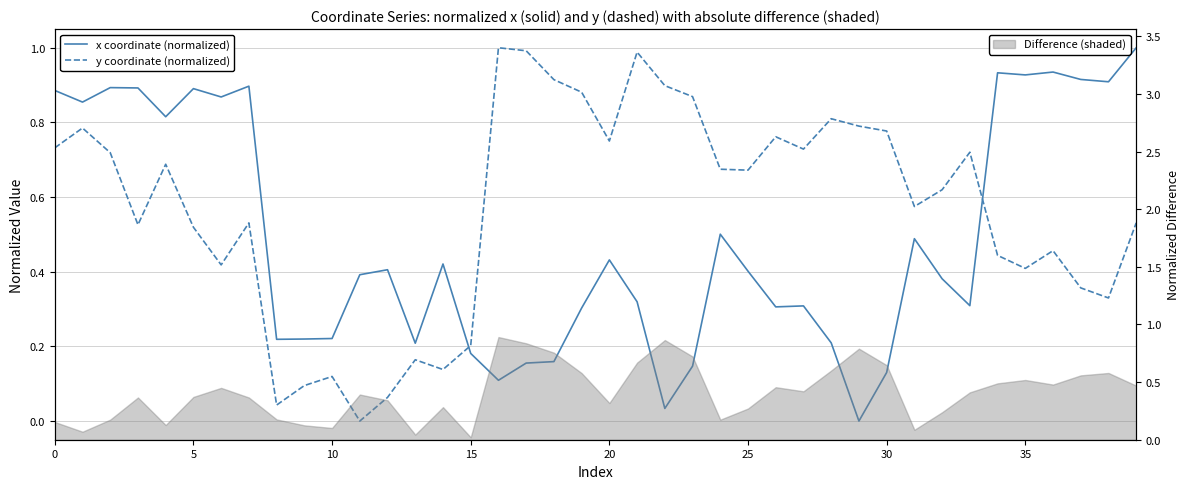

True or false: x coordinate (normalized) and y coordinate (normalized) intersect in this chart.

True